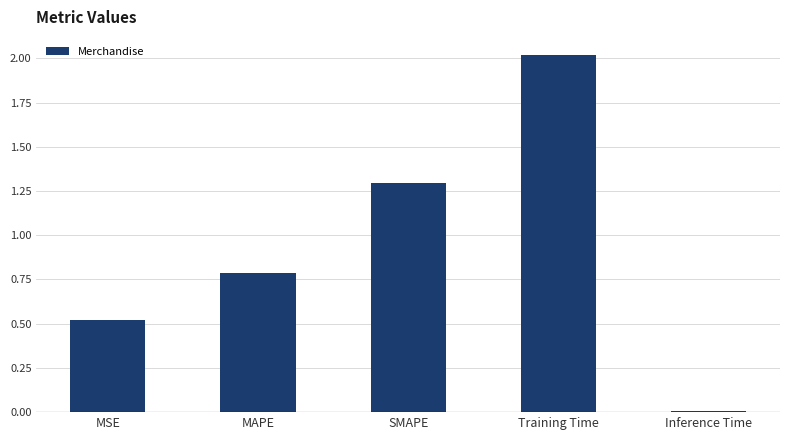

Which label corresponds to the largest value in the chart?

Training Time